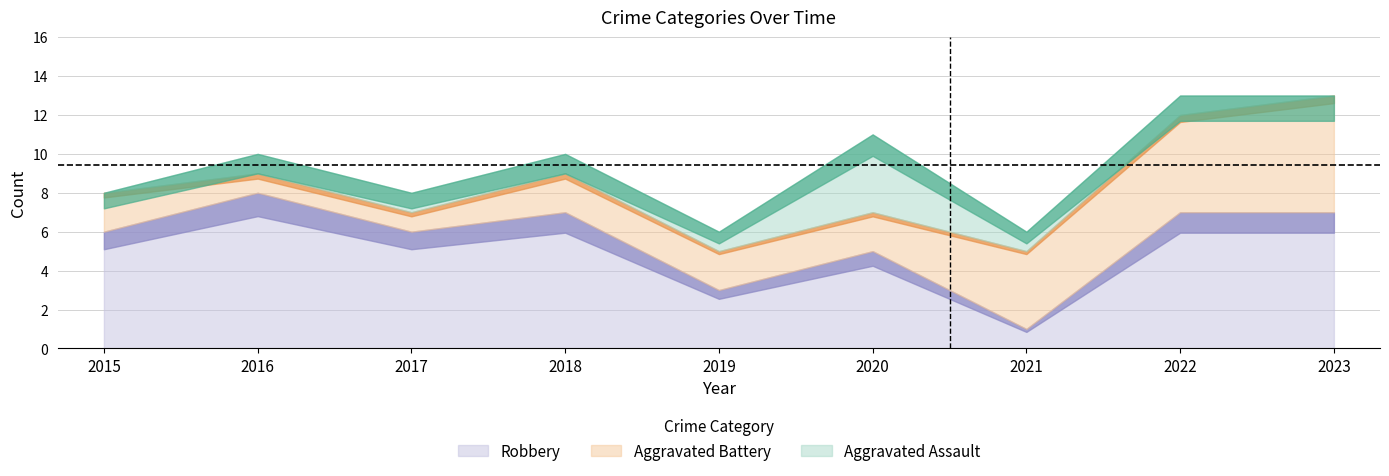

How many categories are shown in the chart?

9